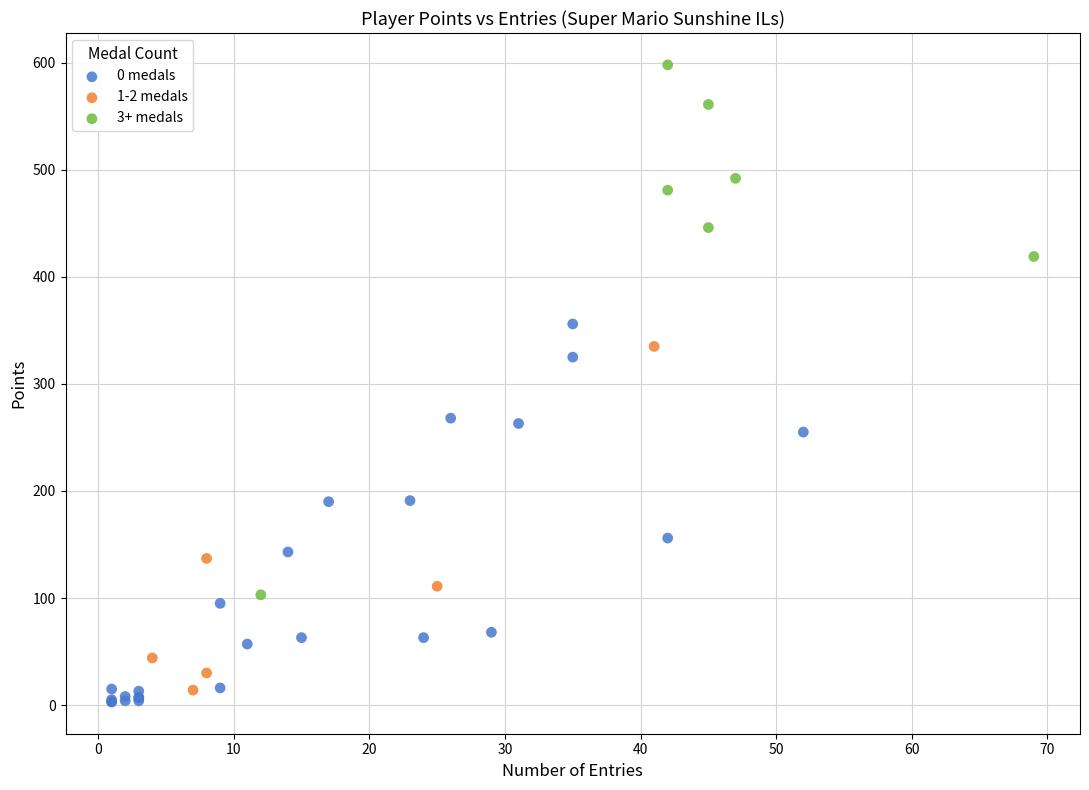

What are all the series names shown in the legend?

0 medals, 1-2 medals, 3+ medals